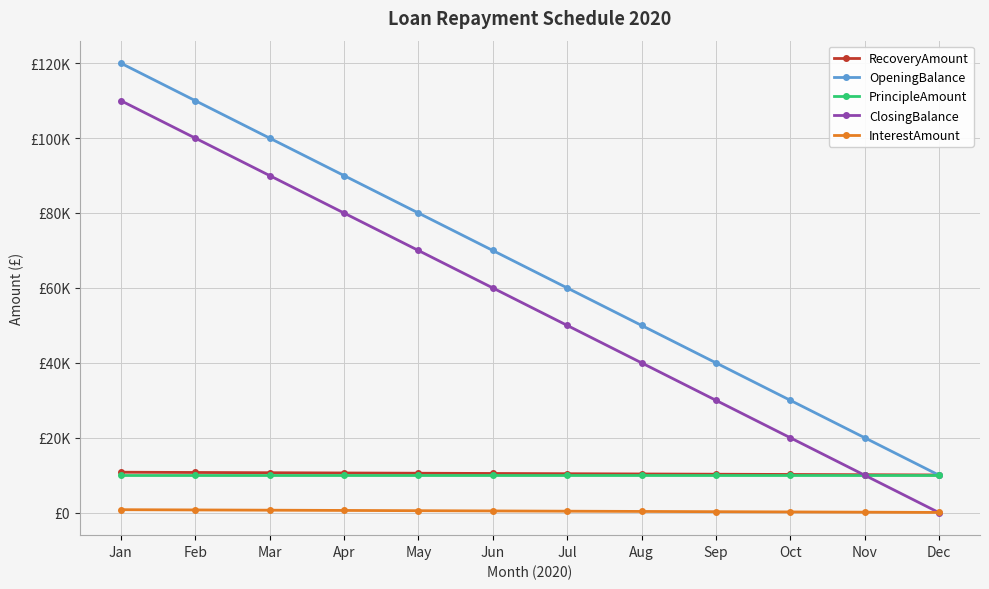

Rank the categories by RecoveryAmount value from highest to lowest.

Jan, Feb, Mar, Apr, May, Jun, Jul, Aug, Sep, Oct, Nov, Dec